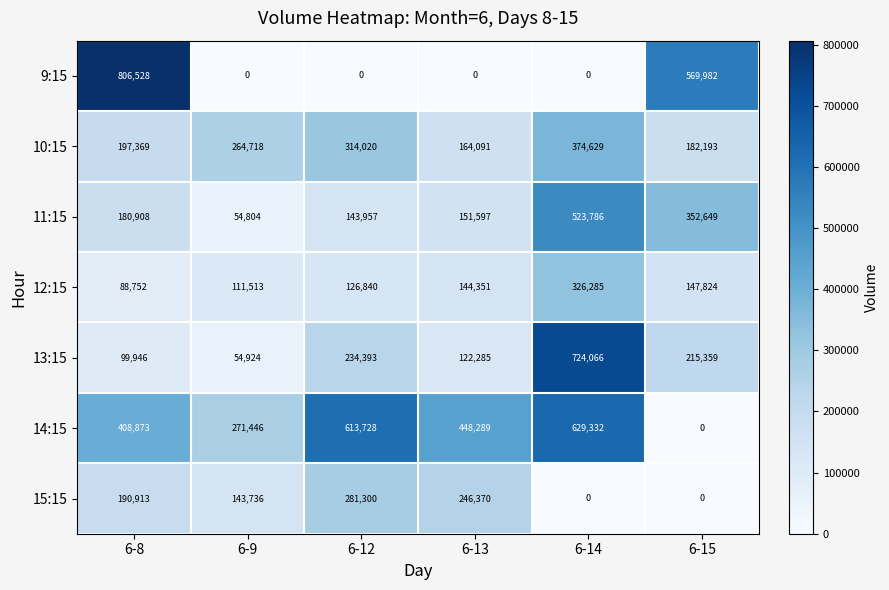

What is the total value across all series at 6-15?

1468007